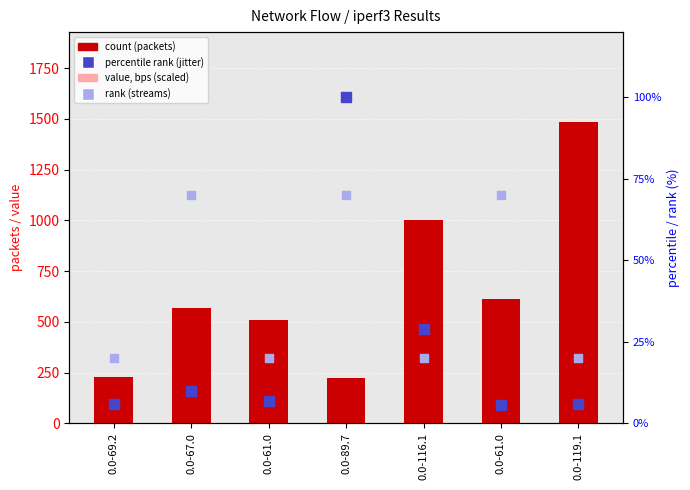

At which category is the sum across all series the highest?

0.0-119.1